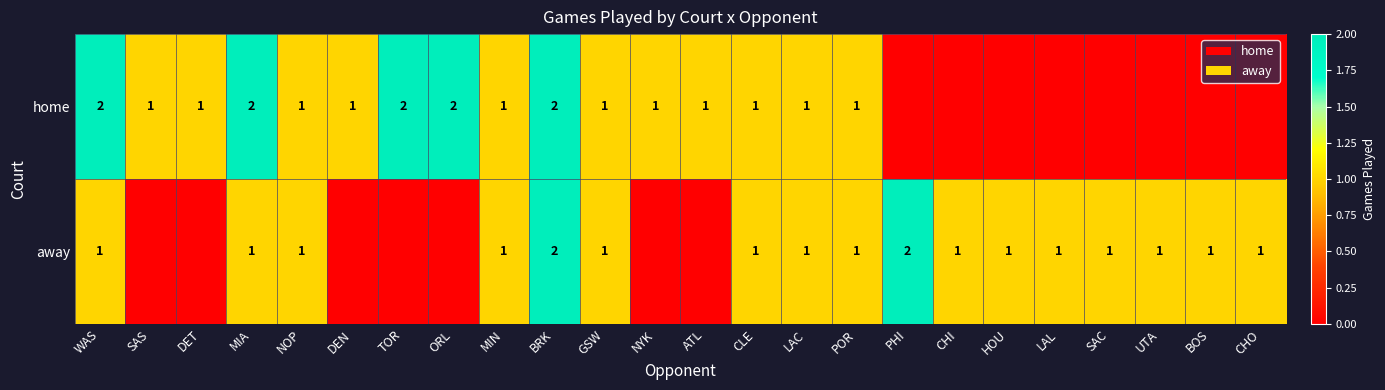

The away series shows 2 at LAL. True or false?

False